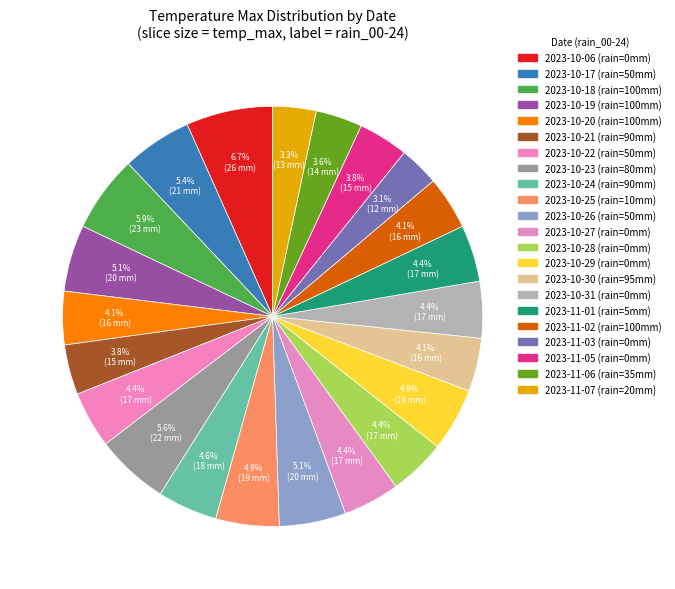

Count the number of slices in the pie.

22